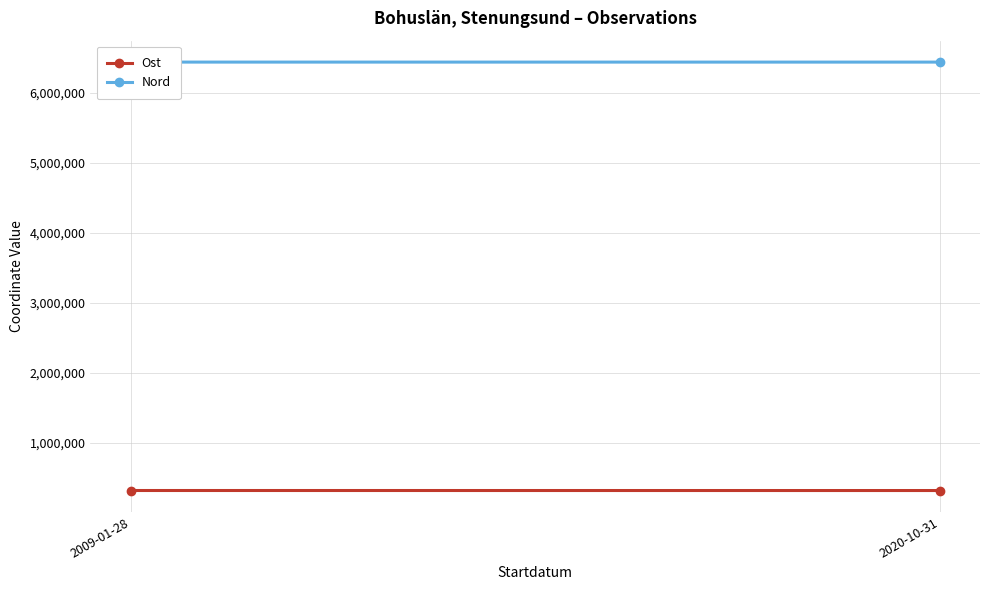

How many lines are shown in the chart?

2